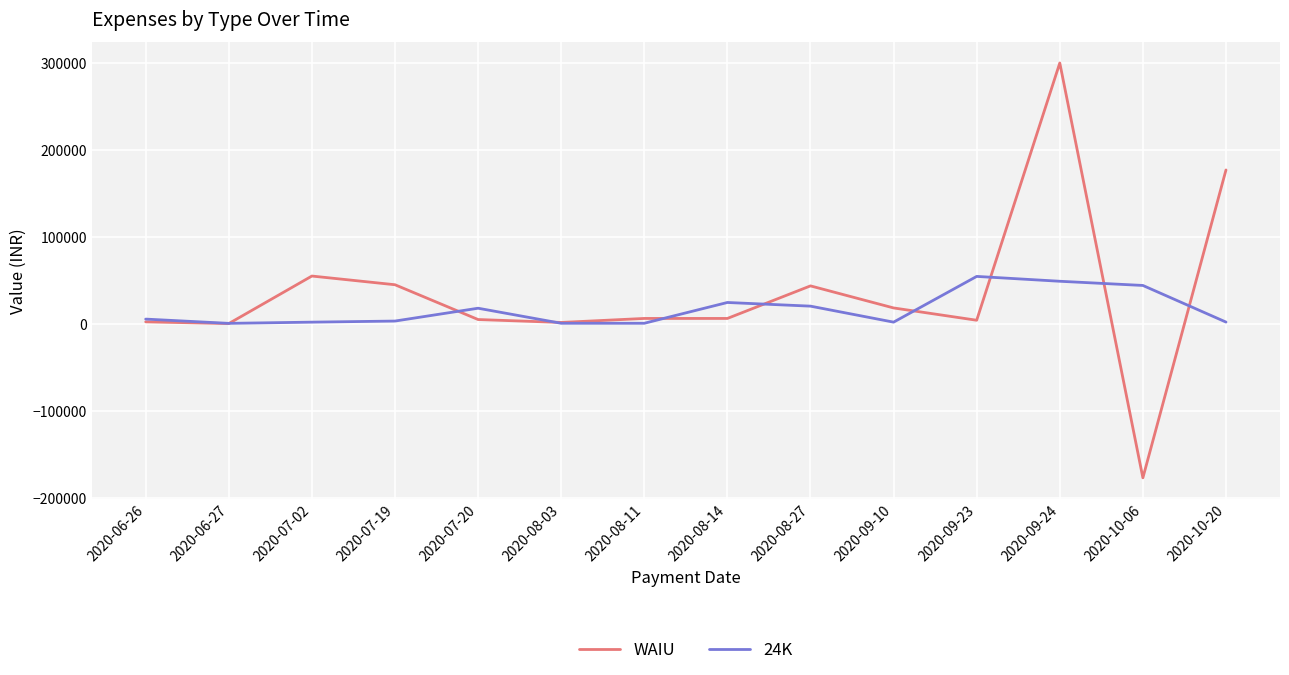

True or false: WAIU has a value of 1647.3 at 2020-08-03.

True